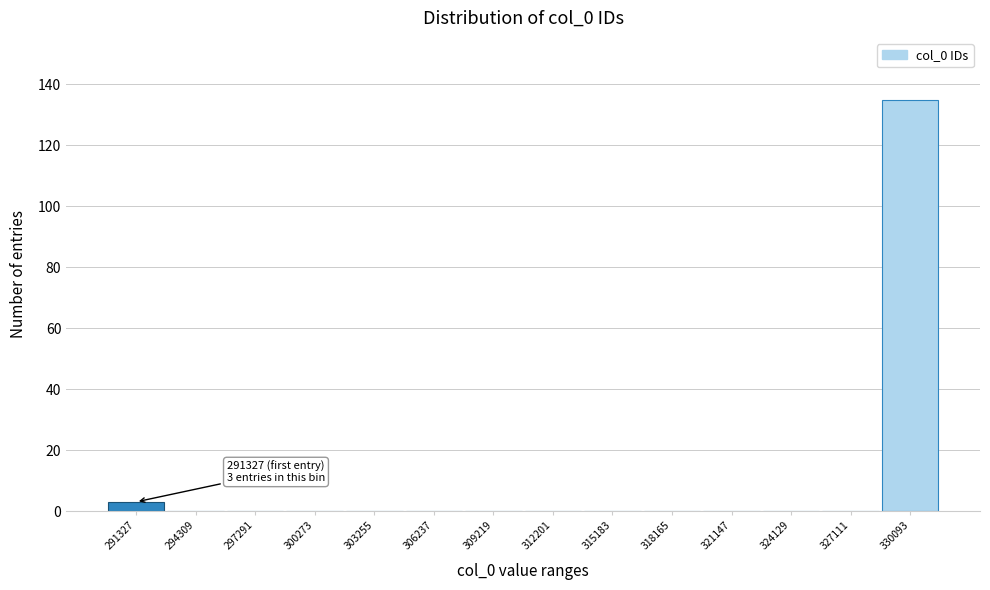

Reading left to right, what are all the values shown in this chart?

291327=3	294309=0	297291=0	300273=0	303255=0	306237=0	309219=0	312201=0	315183=0	318165=0	321147=0	324129=0	327111=0	330093=135